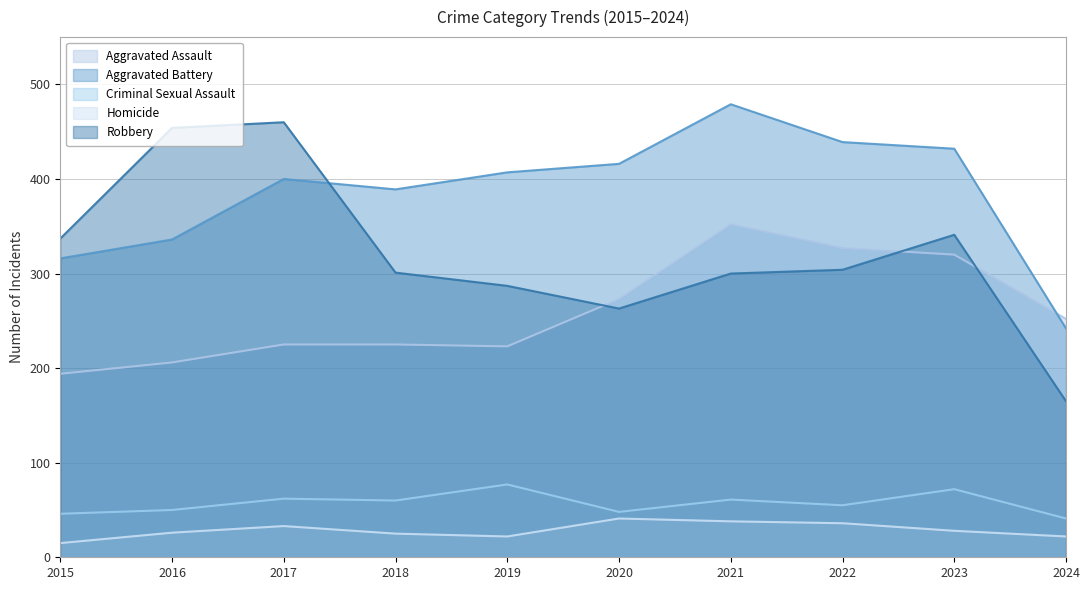

Is the value of Criminal Sexual Assault at 2018 greater than the value of Robbery at 2019?

No